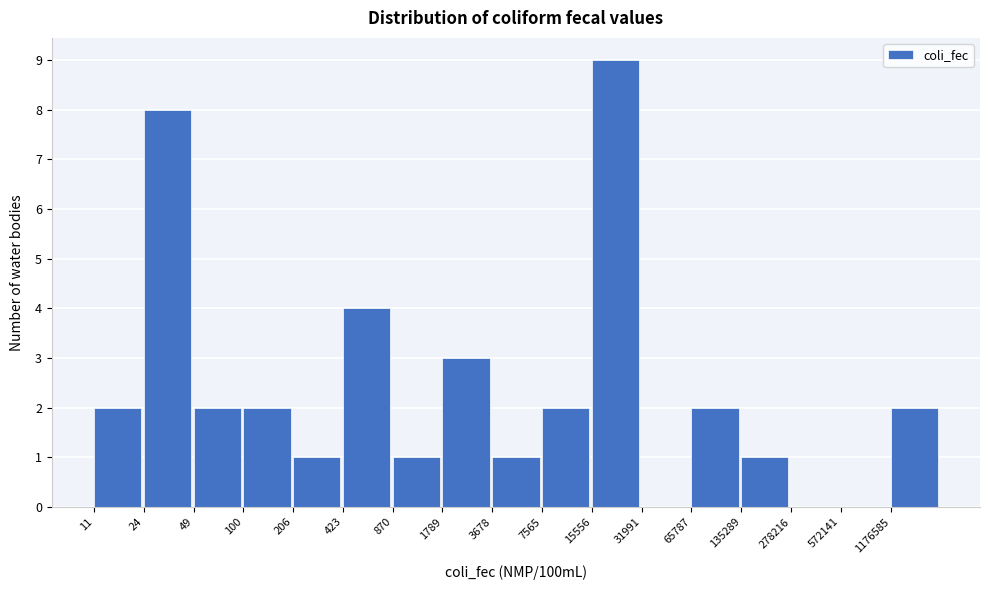

Reading left to right, transcribe all the data shown in this chart.

11=2	24=8	49=2	100=2	206=1	423=4	870=1	1789=3	3678=1	7565=2	15556=9	31991=0	65787=2	135289=1	278216=0	572141=0	1176585=2